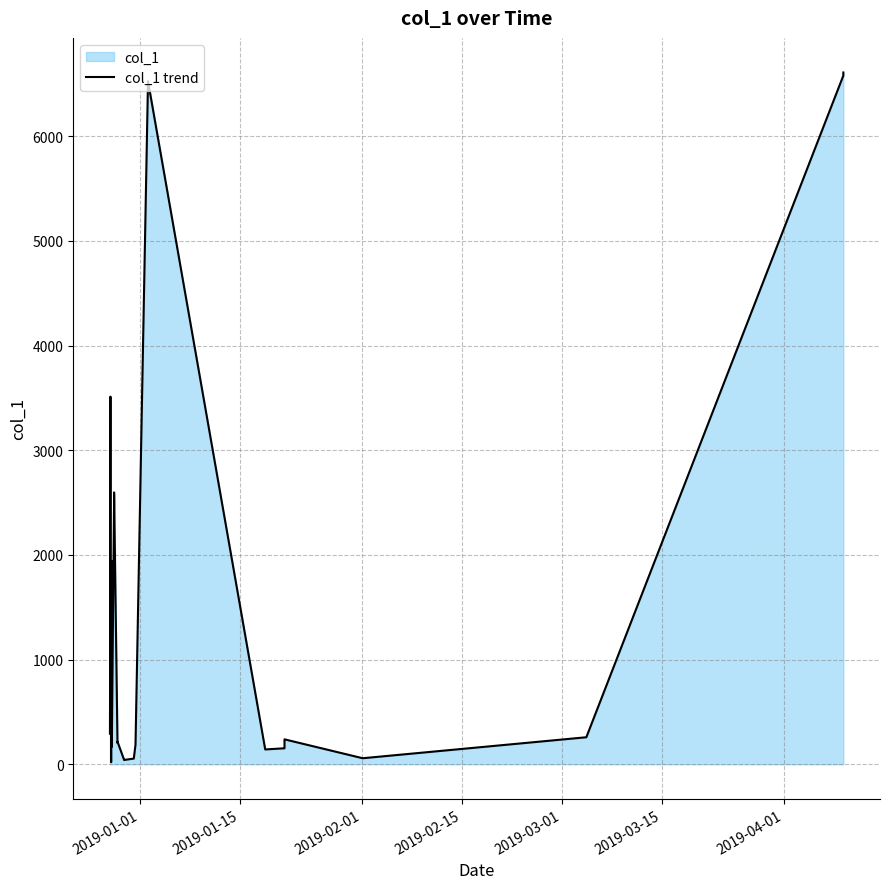

Does the chart display data point markers on the line(s)?

No